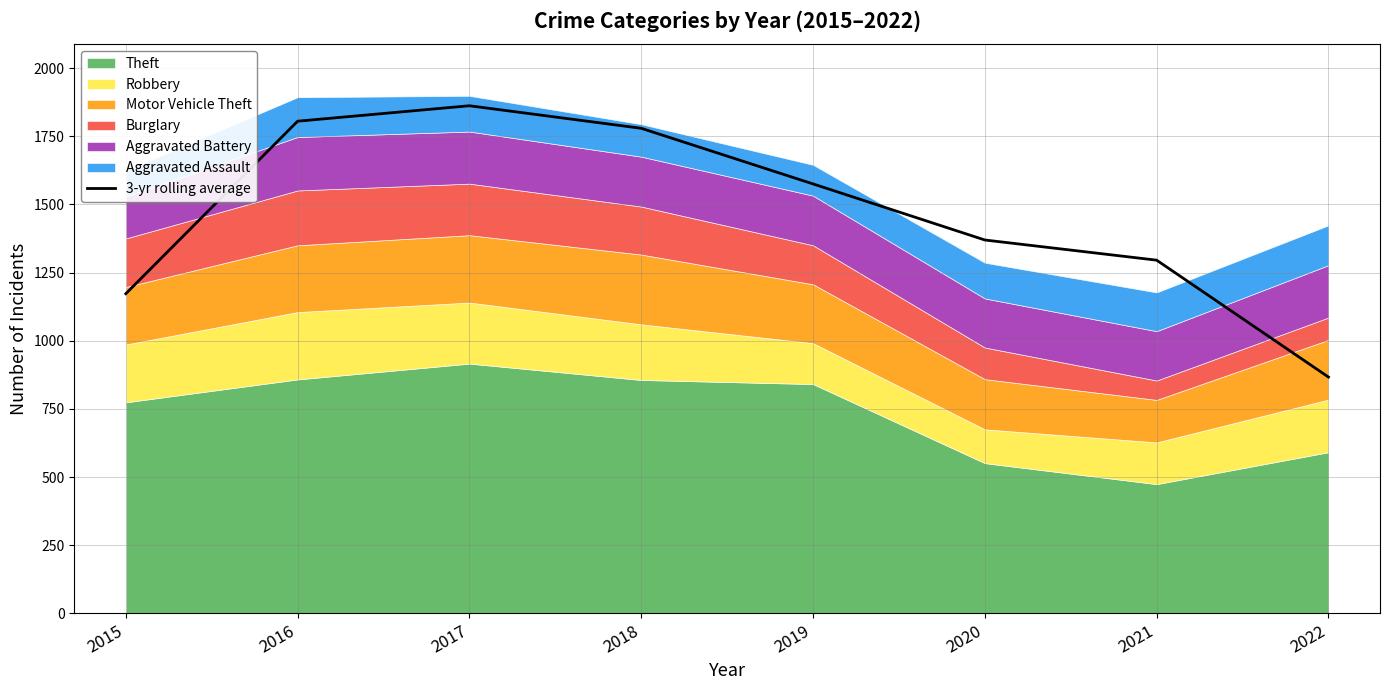

How many data points are above 1575?

3